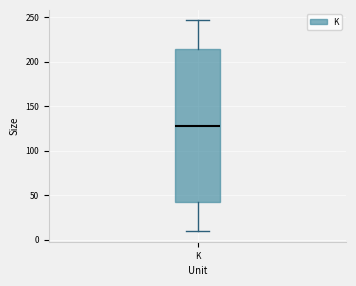

Transcribe this box plot: give where the median line is, the range the box spans, and where the two whiskers end, as read against the y-axis. The values are not printed on the chart, so give them approximately, as read against the axis.

median 130, box 40 to 215, whiskers 10 to 245